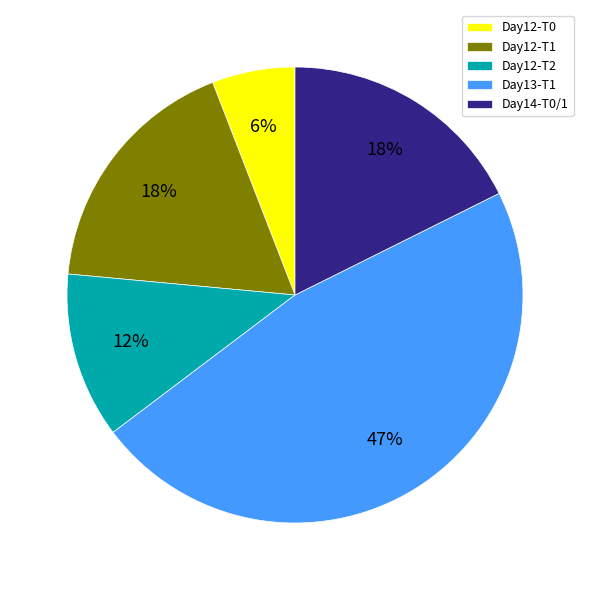

Between Day14-T0/1 and Day12-T0, which is larger?

Day14-T0/1